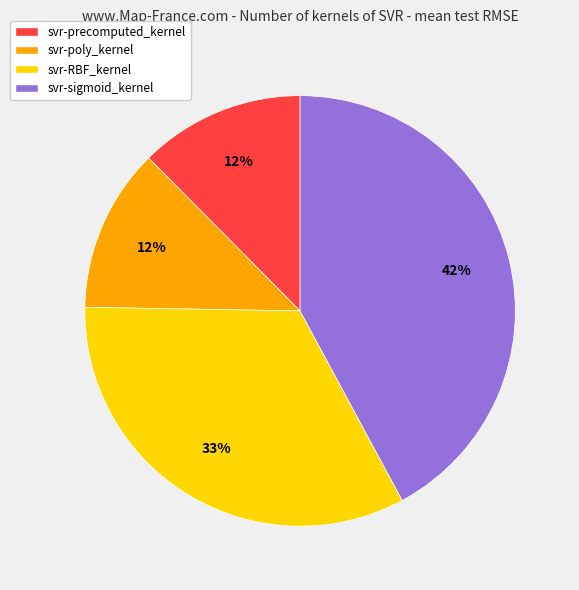

Do svr-poly_kernel and svr-sigmoid_kernel together represent more than half of the pie?

Yes